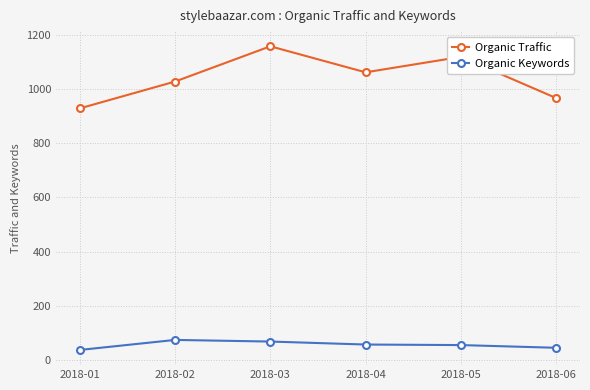

What is the difference between the Organic Traffic values at 2018-05 and 2018-04?

57